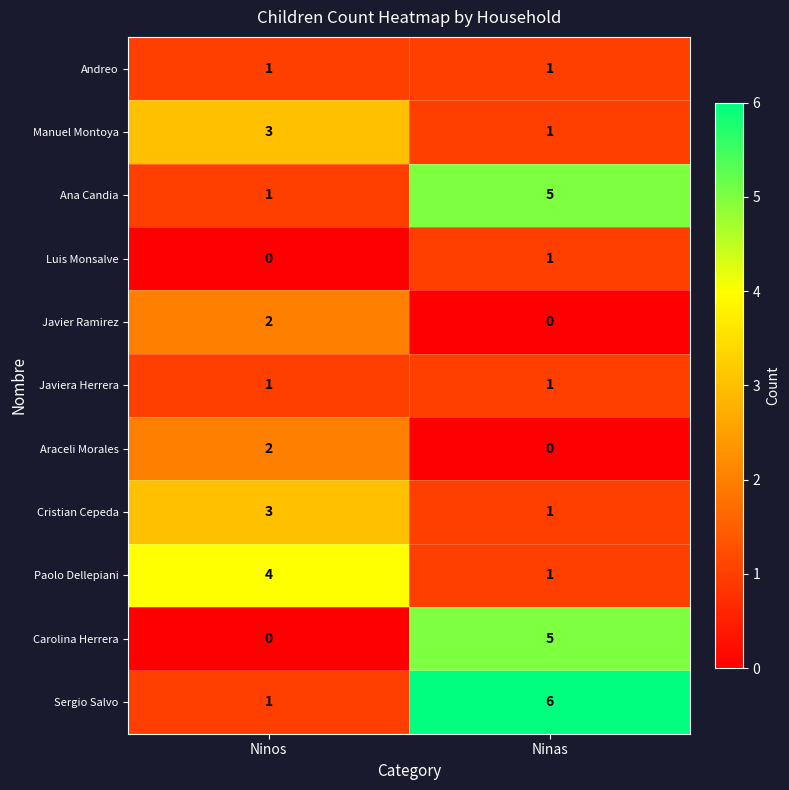

The value of Andreo at Ninos is 1. True or false?

True